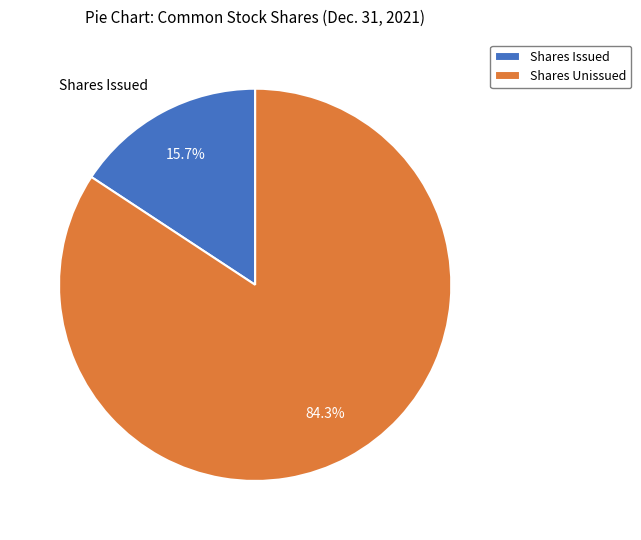

Which slice is the largest?

Shares Unissued